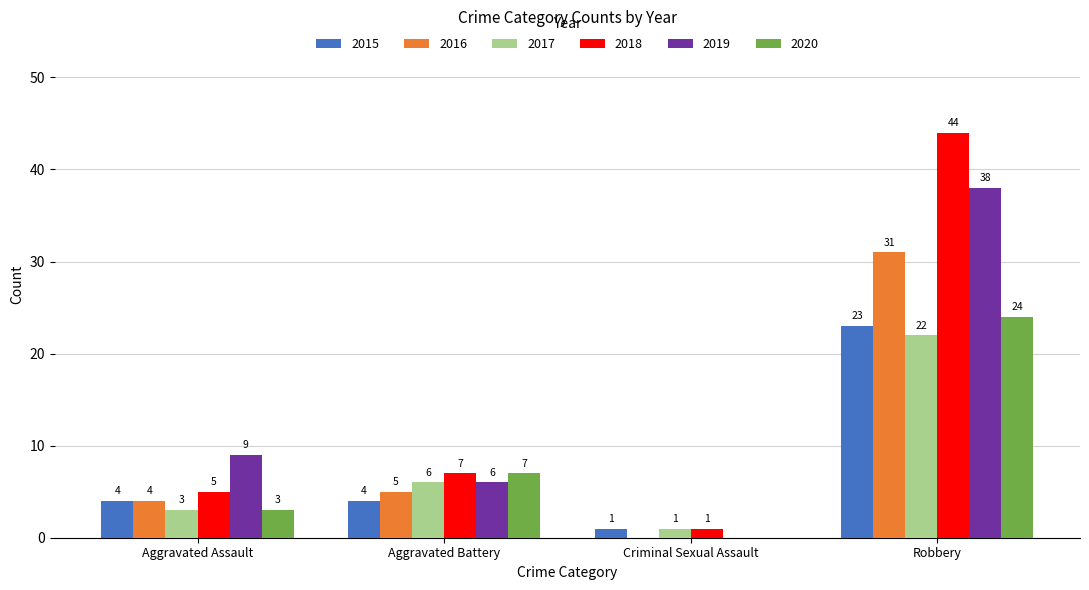

What is the sum of the 2019 values at Criminal Sexual Assault and Robbery?

38